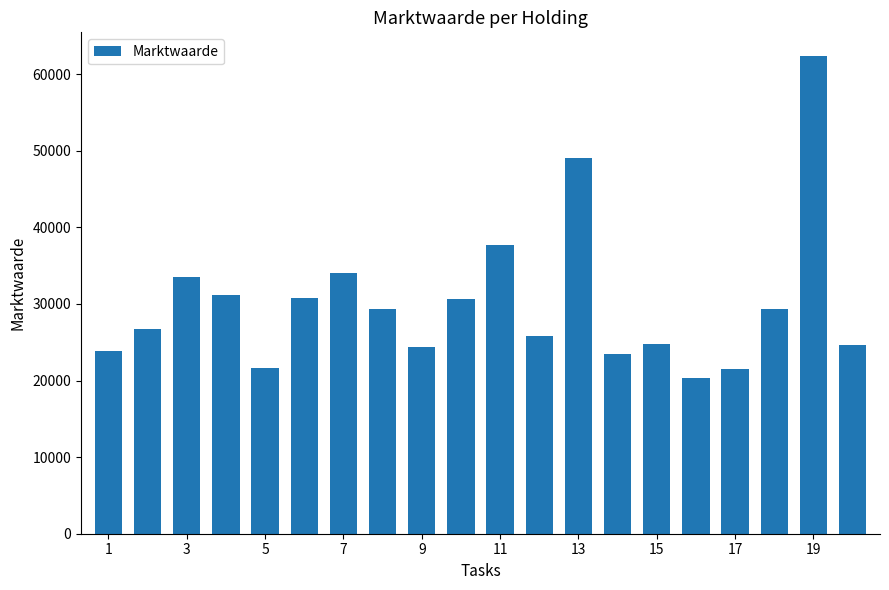

What is the difference between the maximum and minimum values?

42005